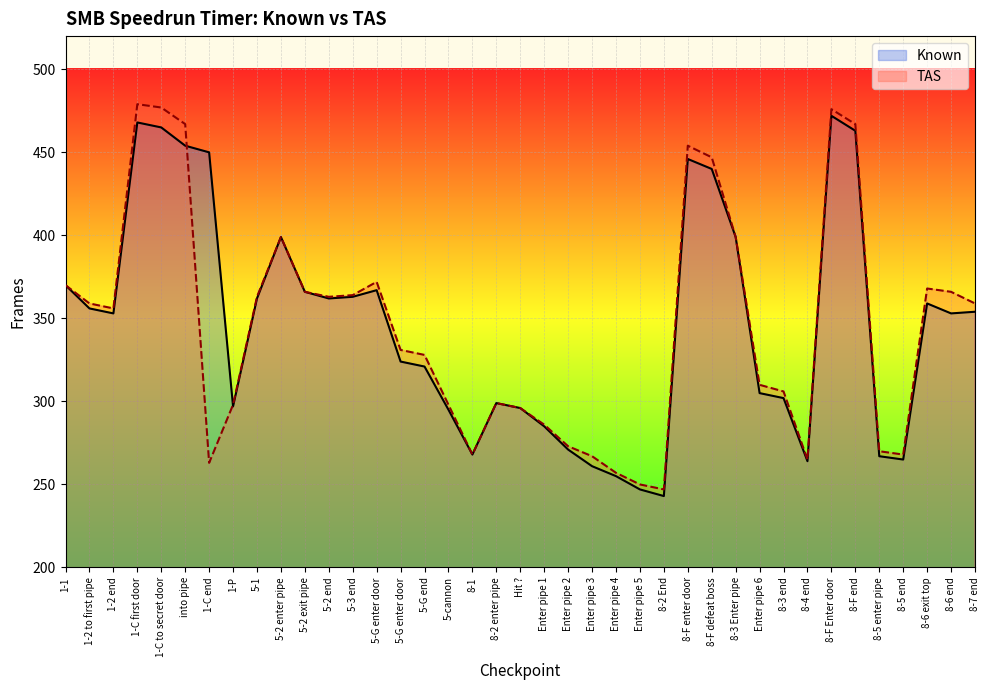

Is the value of Known at Enter pipe 2 greater than the value of TAS at Enter pipe 6?

No